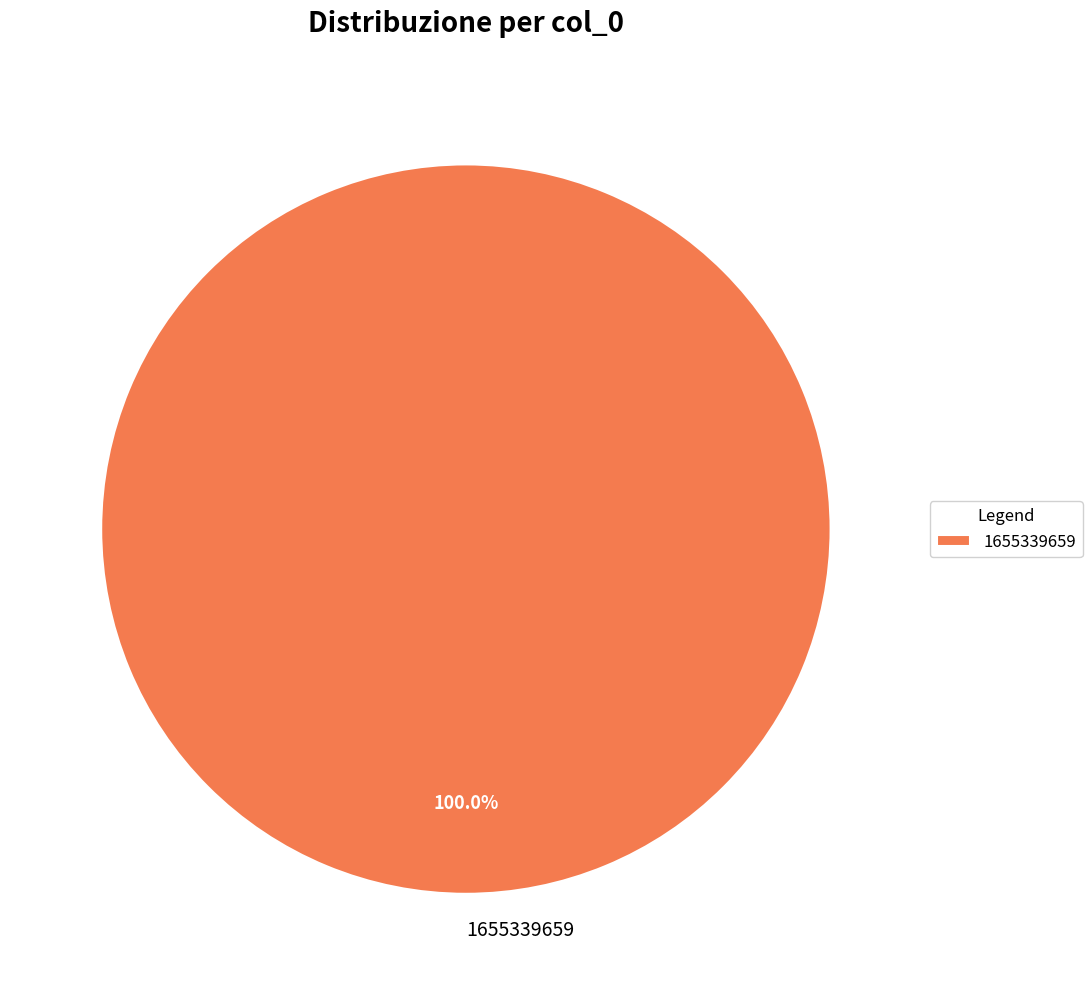

Rank the categories by value from lowest to highest.

1655339659